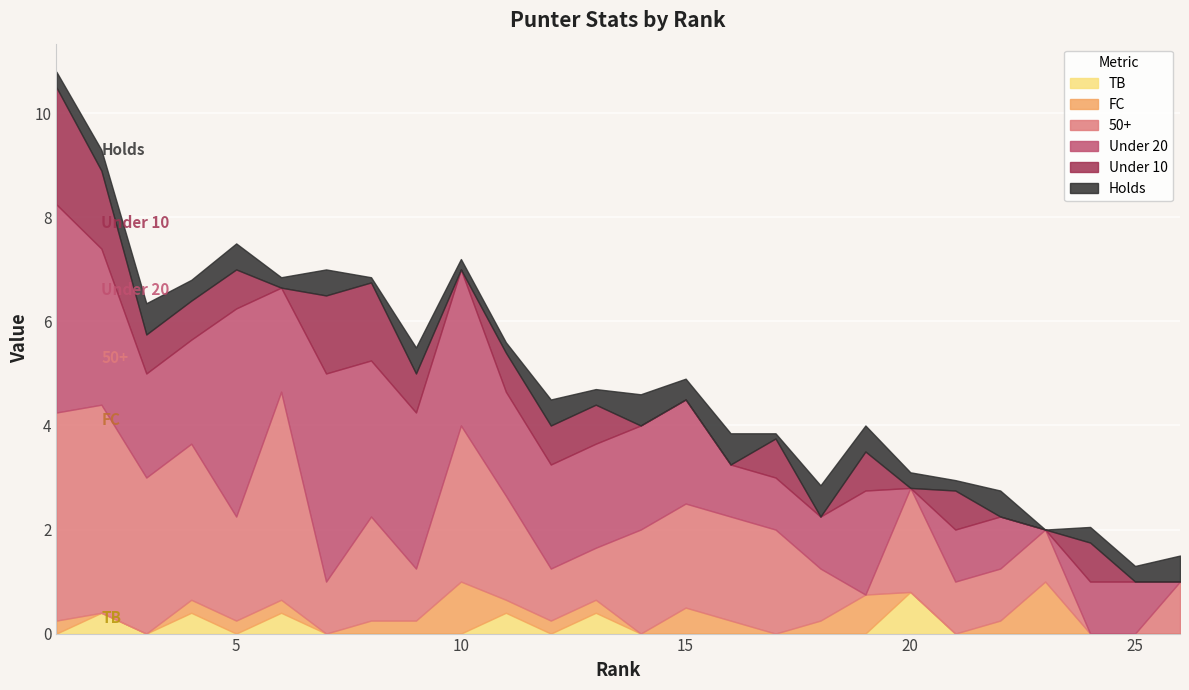

Reading right to left, transcribe all the data shown in this chart.

Holds: 26=0.5	25=0.3	24=0.3	23=0.0	22=0.5	21=0.2	20=0.3	19=0.5	18=0.6	17=0.1	16=0.6	15=0.4	14=0.6	13=0.3	12=0.5	11=0.2	10=0.2	9=0.5	8=0.1	7=0.5	6=0.2	5=0.5	4=0.4	3=0.6	2=0.4	1=0.3
FC: 26=0.0	25=0.0	24=0.0	23=1.0	22=0.2	21=0.0	20=0.0	19=0.8	18=0.2	17=0.0	16=0.2	15=0.5	14=0.0	13=0.2	12=0.2	11=0.2	10=1.0	9=0.2	8=0.2	7=0.0	6=0.2	5=0.2	4=0.2	3=0.0	2=0.0	1=0.2
50+: 26=1.0	25=0.0	24=0.0	23=1.0	22=1.0	21=1.0	20=2.0	19=0.0	18=1.0	17=2.0	16=2.0	15=2.0	14=2.0	13=1.0	12=1.0	11=2.0	10=3.0	9=1.0	8=2.0	7=1.0	6=4.0	5=2.0	4=3.0	3=3.0	2=4.0	1=4.0
Under 20: 26=0.0	25=1.0	24=1.0	23=0.0	22=1.0	21=1.0	20=0.0	19=2.0	18=1.0	17=1.0	16=1.0	15=2.0	14=2.0	13=2.0	12=2.0	11=2.0	10=3.0	9=3.0	8=3.0	7=4.0	6=2.0	5=4.0	4=2.0	3=2.0	2=3.0	1=4.0
Under 10: 26=0.0	25=0.0	24=0.8	23=0.0	22=0.0	21=0.8	20=0.0	19=0.8	18=0.0	17=0.8	16=0.0	15=0.0	14=0.0	13=0.8	12=0.8	11=0.8	10=0.0	9=0.8	8=1.5	7=1.5	6=0.0	5=0.8	4=0.8	3=0.8	2=1.5	1=2.2
TB: 26=0.0	25=0.0	24=0.0	23=0.0	22=0.0	21=0.0	20=0.8	19=0.0	18=0.0	17=0.0	16=0.0	15=0.0	14=0.0	13=0.4	12=0.0	11=0.4	10=0.0	9=0.0	8=0.0	7=0.0	6=0.4	5=0.0	4=0.4	3=0.0	2=0.4	1=0.0